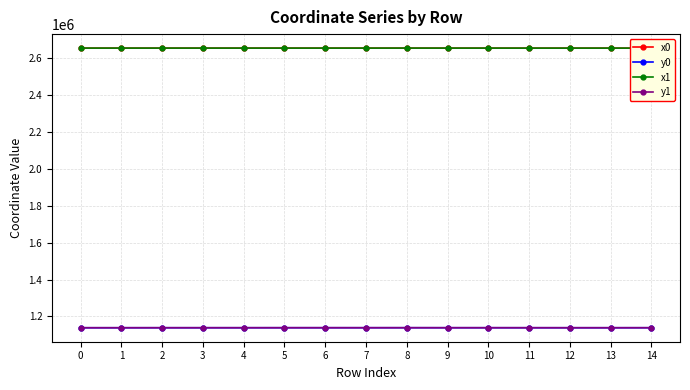

The value of x1 at 1 is 4491256.1. True or false?

False